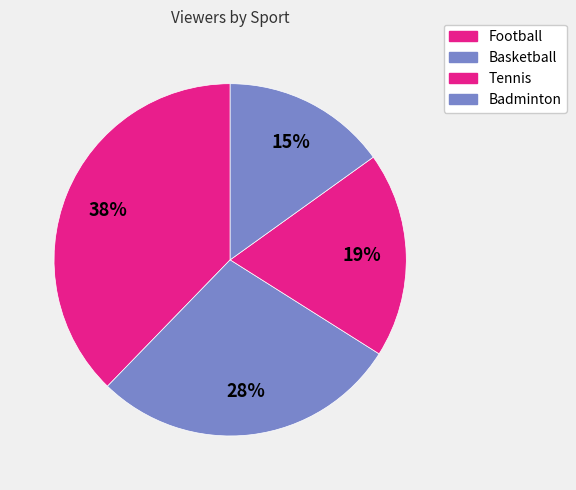

Count the number of slices in the pie.

4